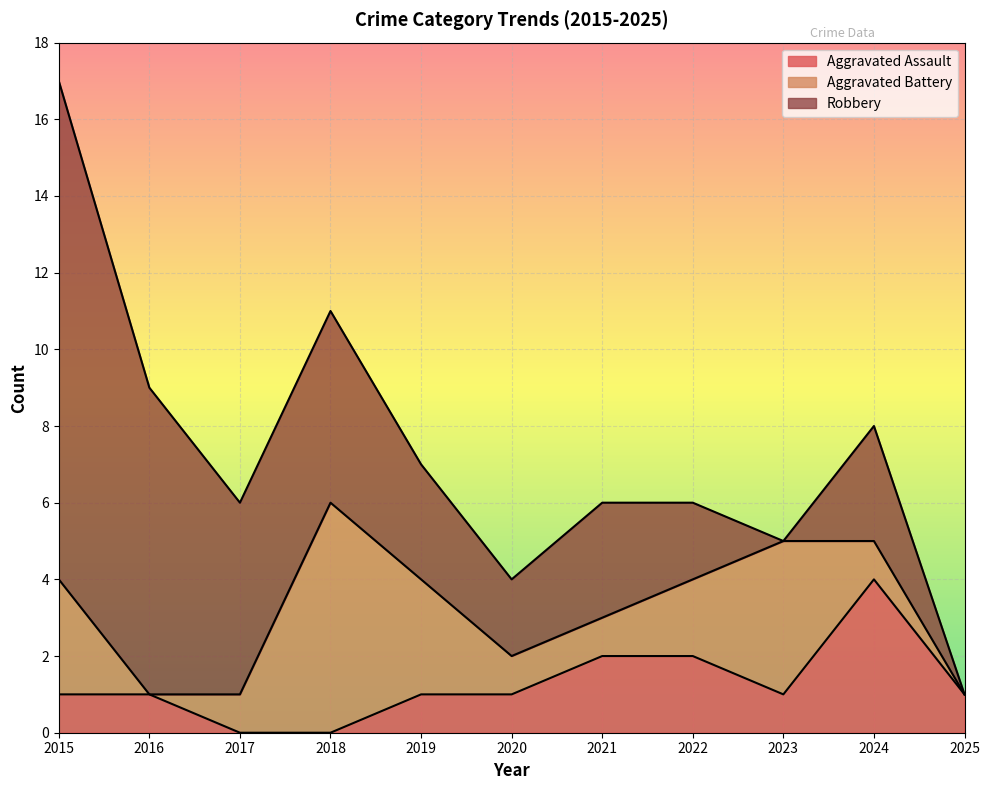

Which series has the largest range (max minus min)?

Robbery